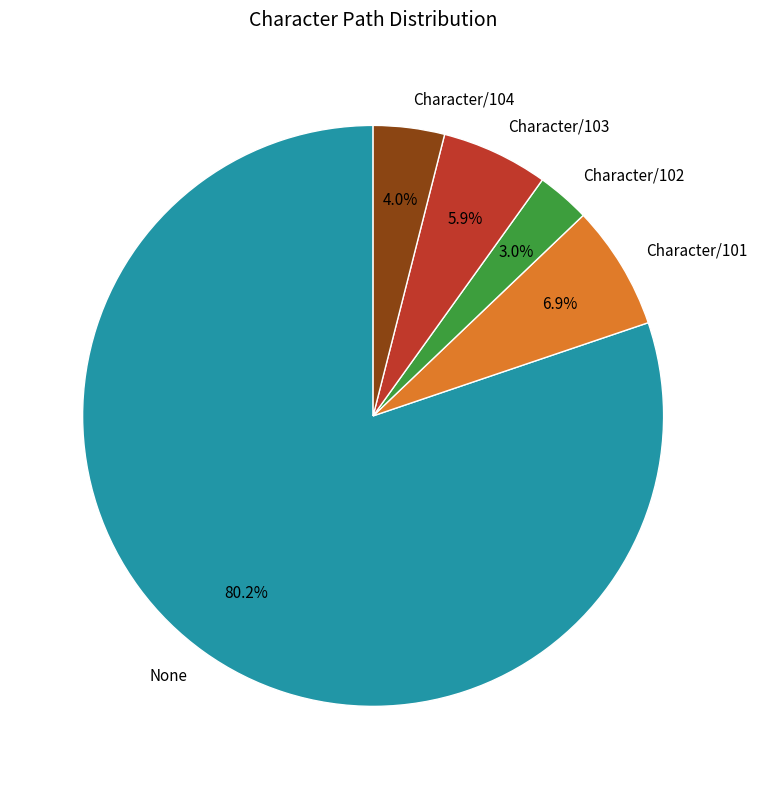

What percentage is the None slice, to the nearest percent?

80%